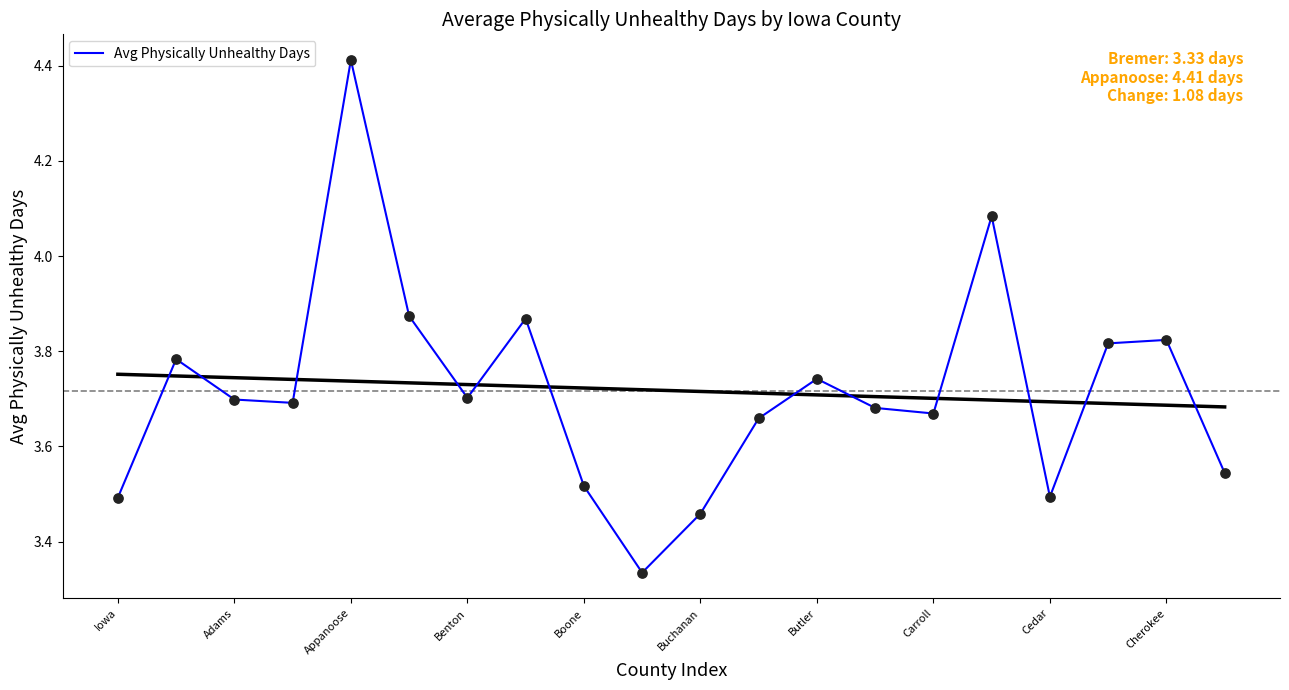

The Avg Physically Unhealthy Days series shows 1.7 at Butler. True or false?

False